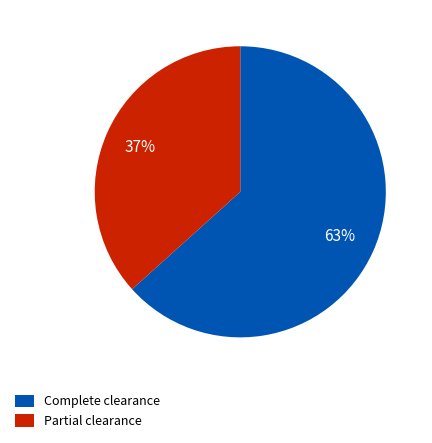

The Partial clearance slice represents 37% of the pie. True or false?

True